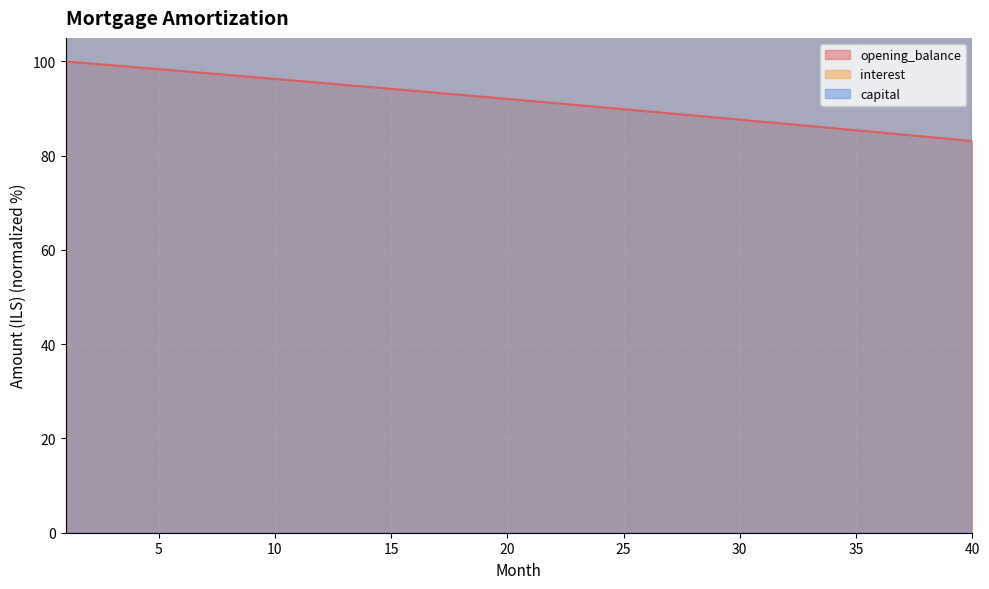

How many series are shown in this chart?

3